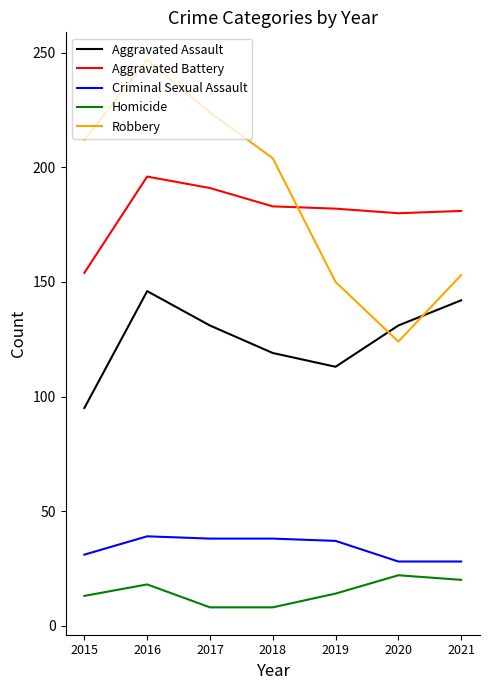

How many times do Aggravated Battery and Robbery cross each other?

1